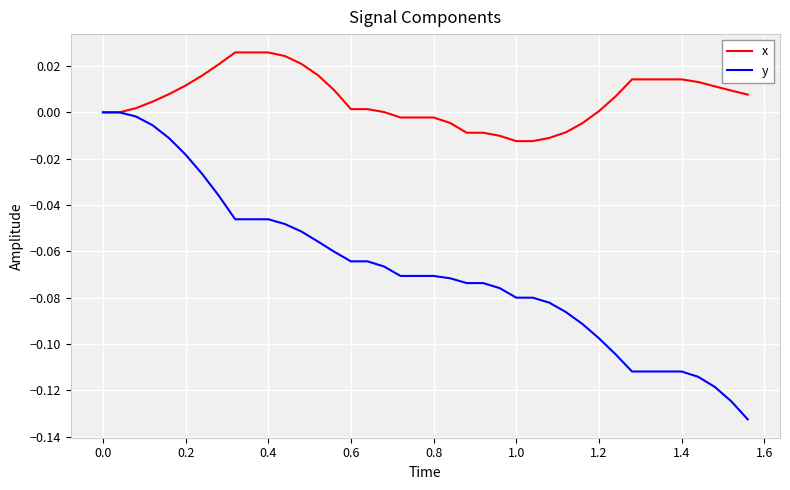

Which series has the largest total across all categories?

x